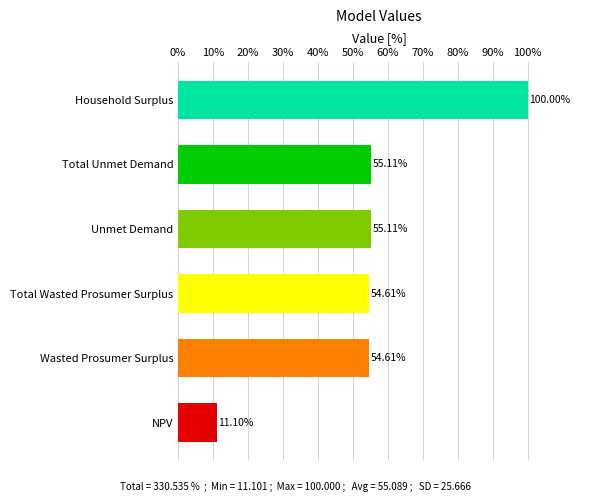

Which category has the lowest value across all series?

NPV